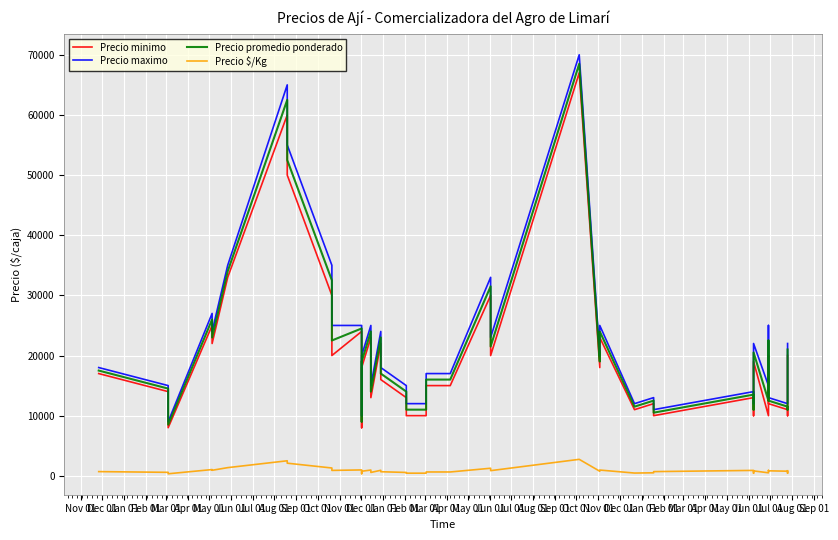

How many distinct data groups are displayed?

4